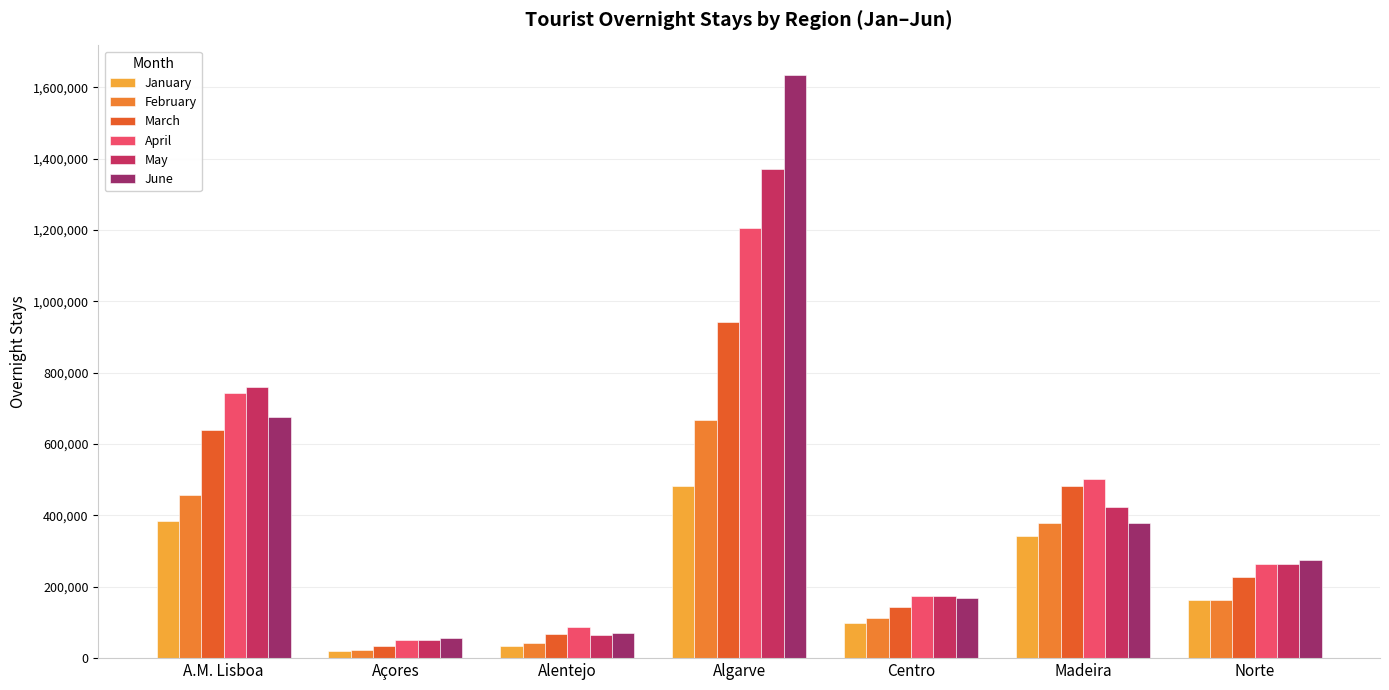

Is it true that June equals 79117 at Norte?

False